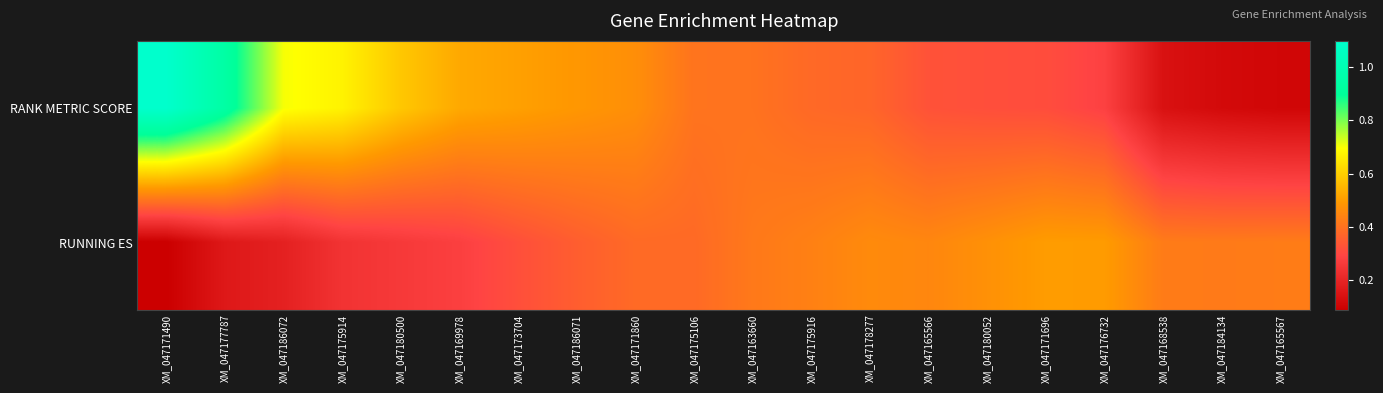

What is the spread (max minus min) of values at XM_047171860?

0.1